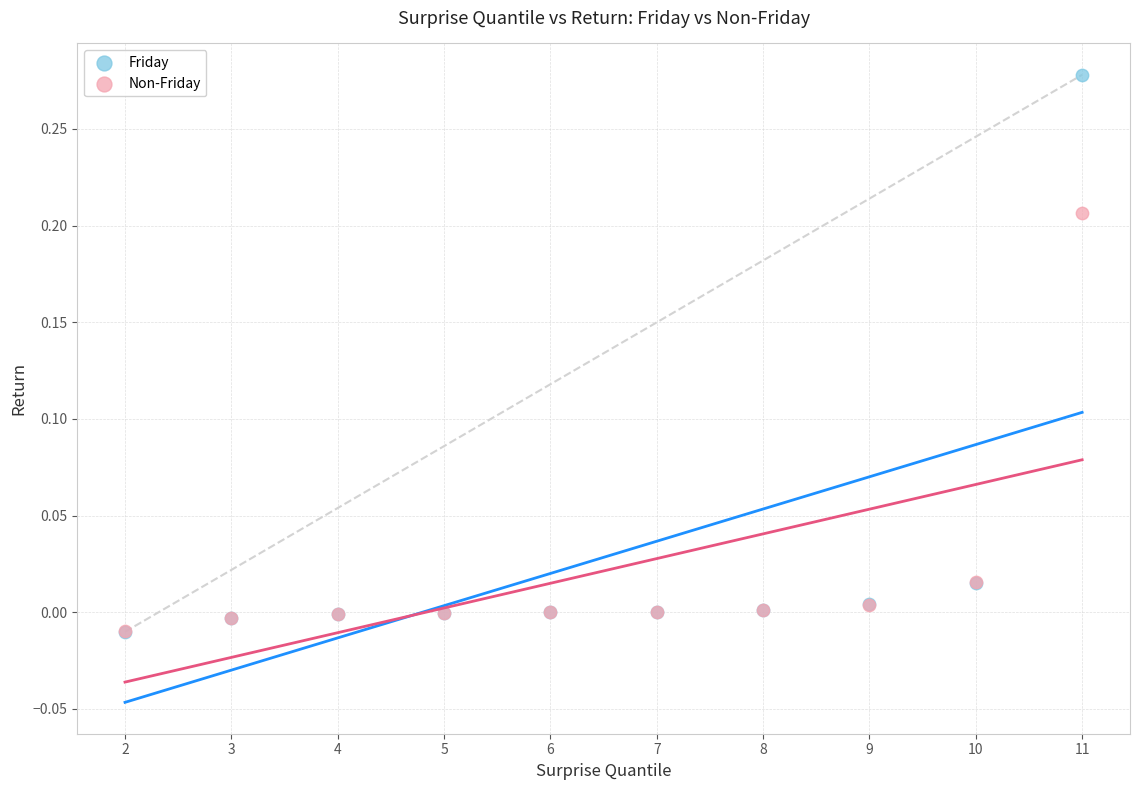

What are all the series names shown in the legend?

Friday, Non-Friday